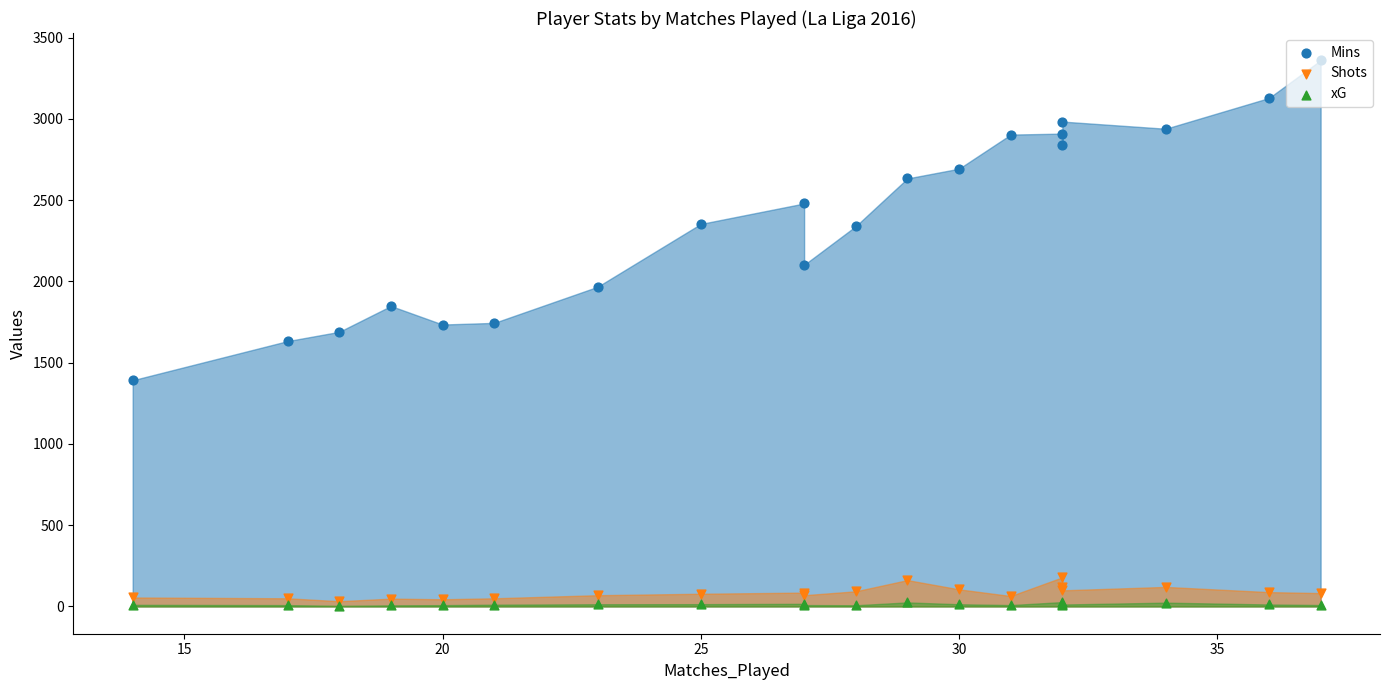

Which series has the largest total across all categories?

Mins